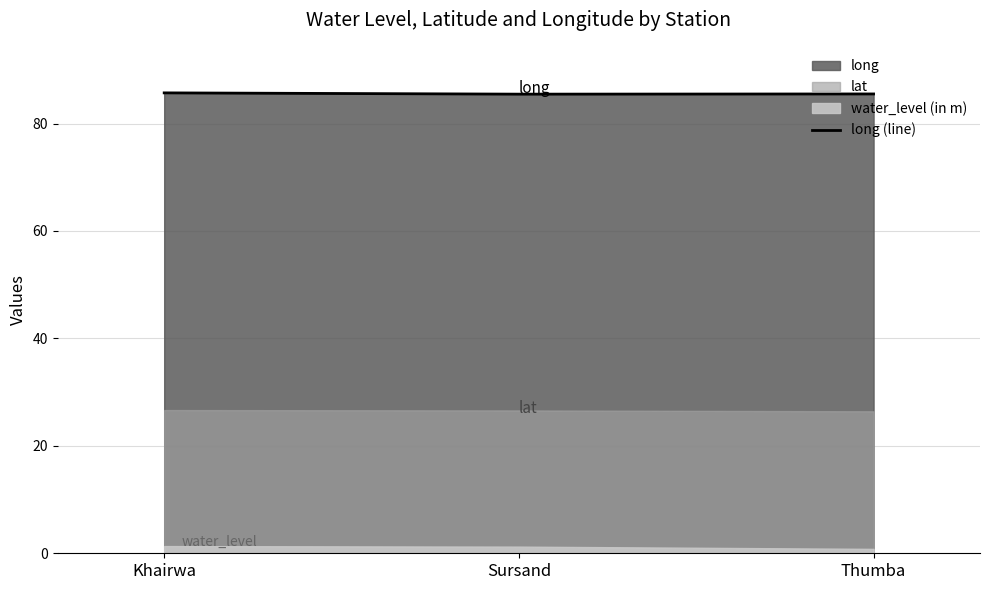

How many lines are shown in the chart?

1